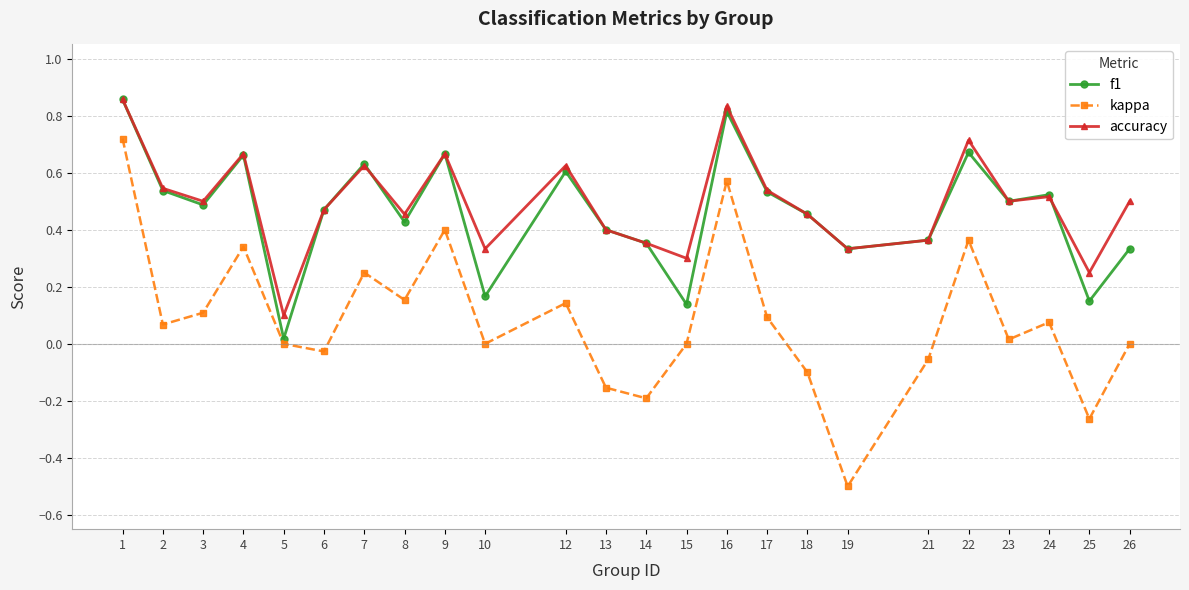

True or false: kappa and accuracy cross at least once.

False